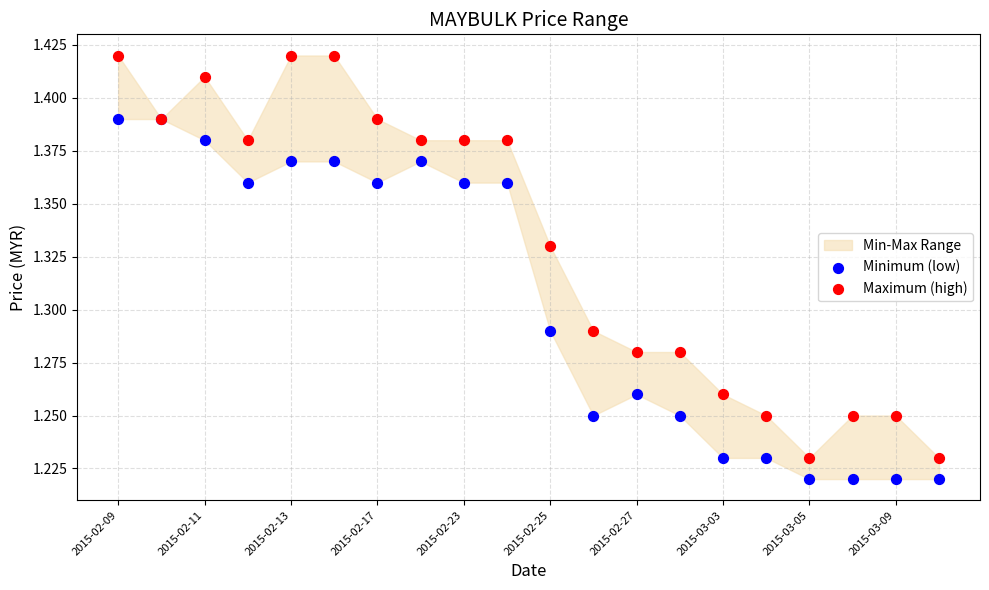

Which series contains the lowest Y value?

Minimum (low)